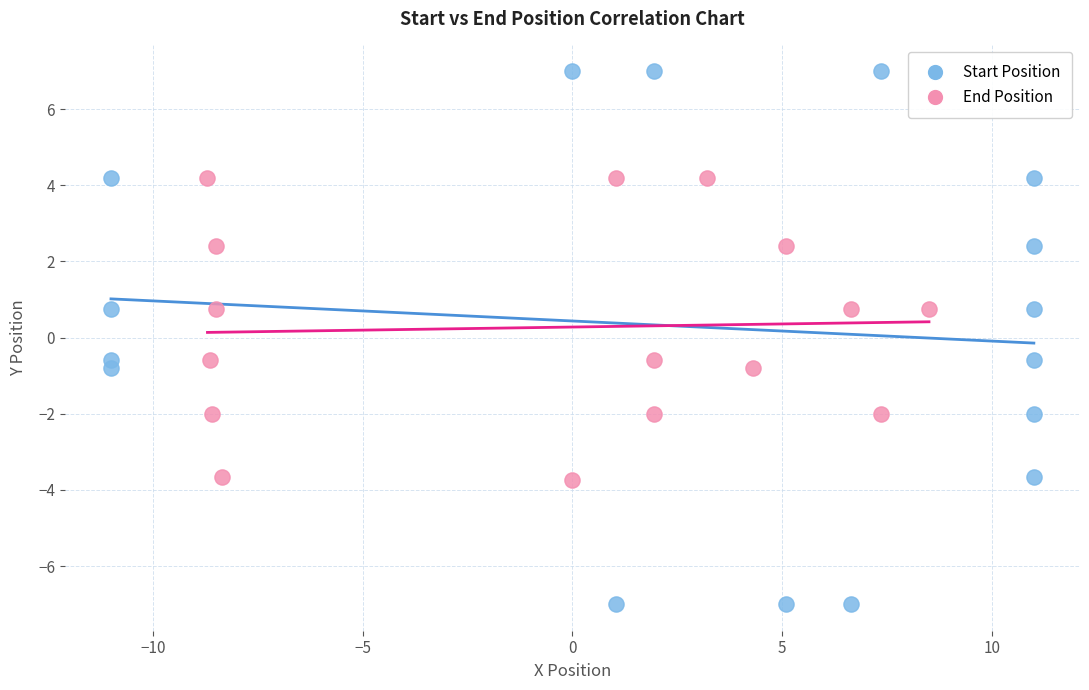

Which series reaches the minimum Y coordinate?

Start Position